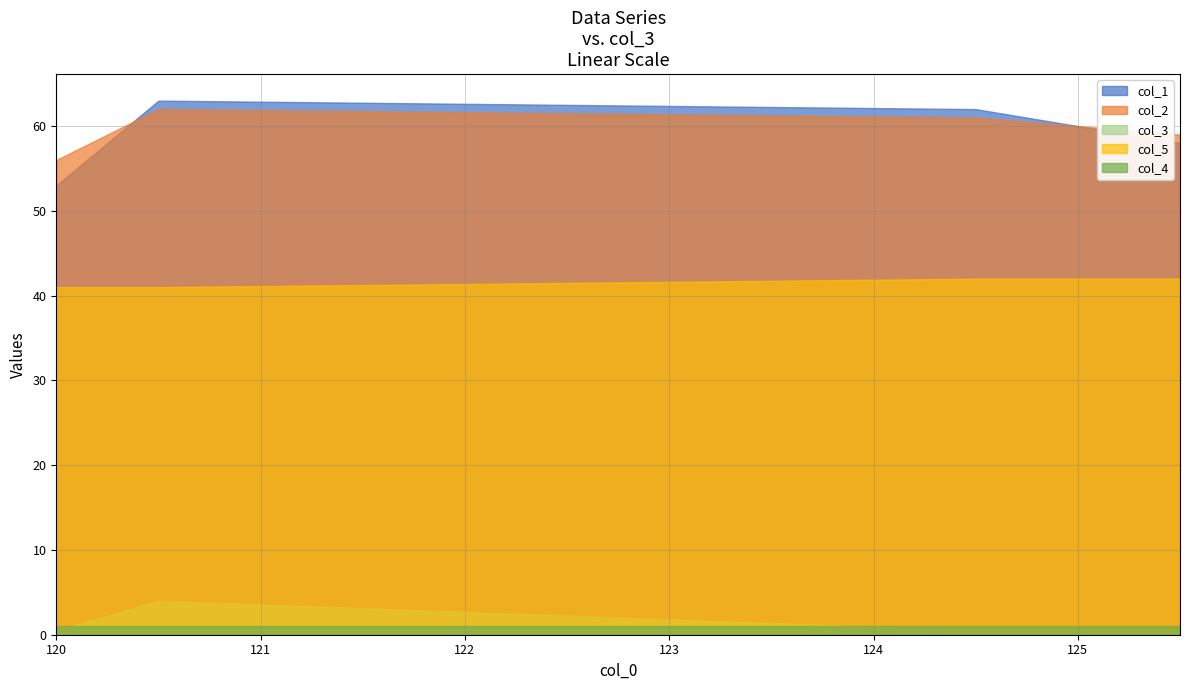

What position from the right is 120.5?

4